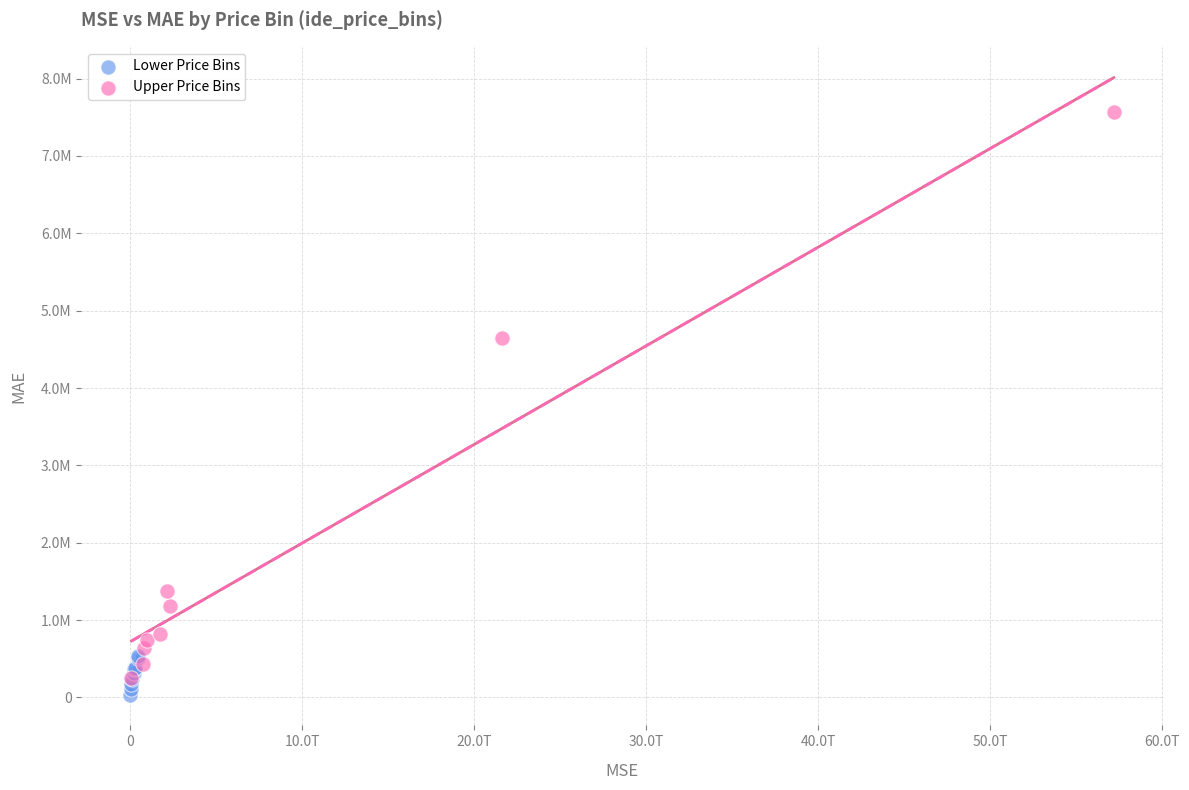

Which series has the largest Y range (max minus min)?

Upper Price Bins